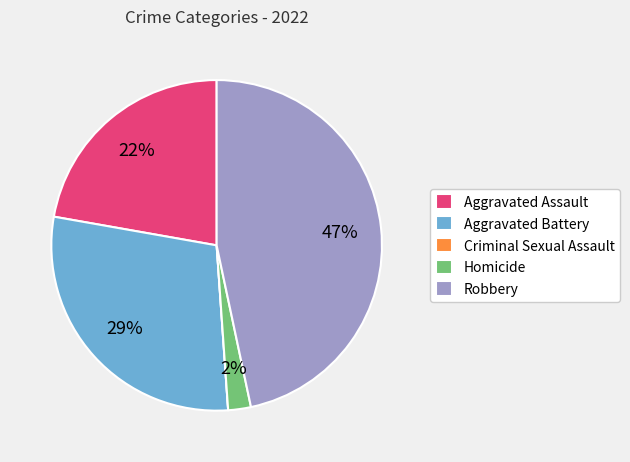

Do Aggravated Battery and Homicide together represent more than half of the pie?

No